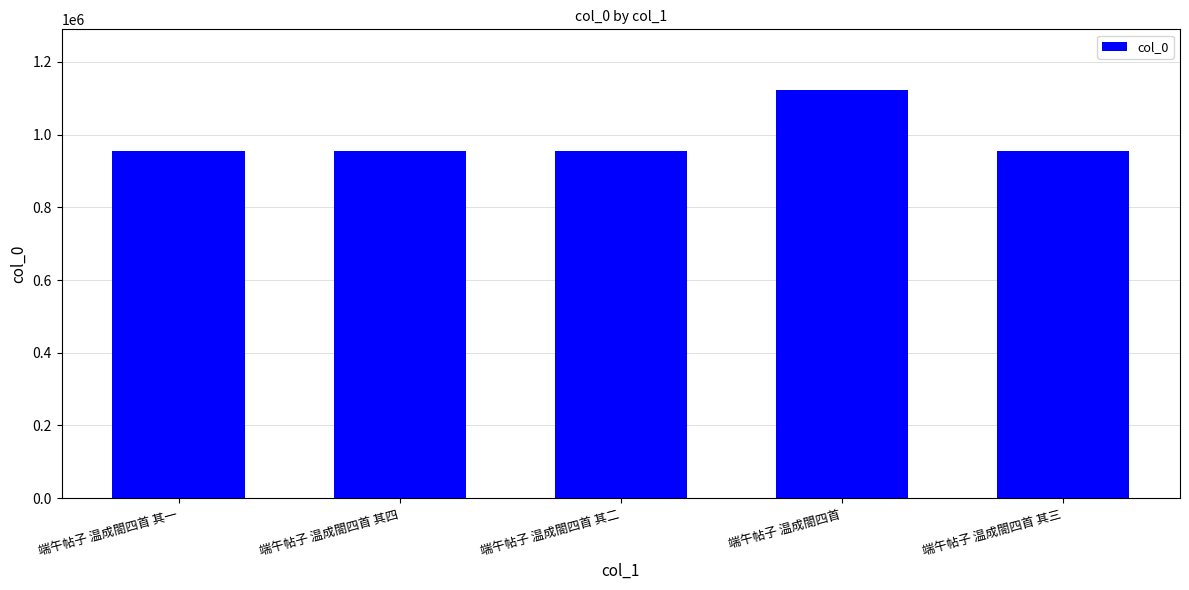

What is the label of the 2nd bar from the left?

端午帖子 温成閤四首 其四